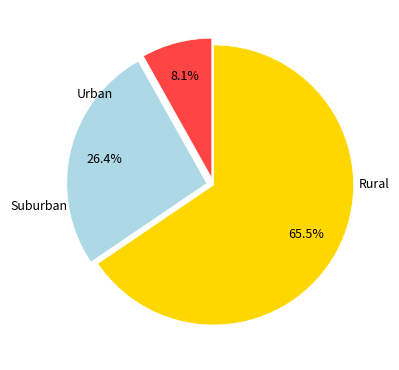

Is there any slice that represents more than half of the pie?

Yes